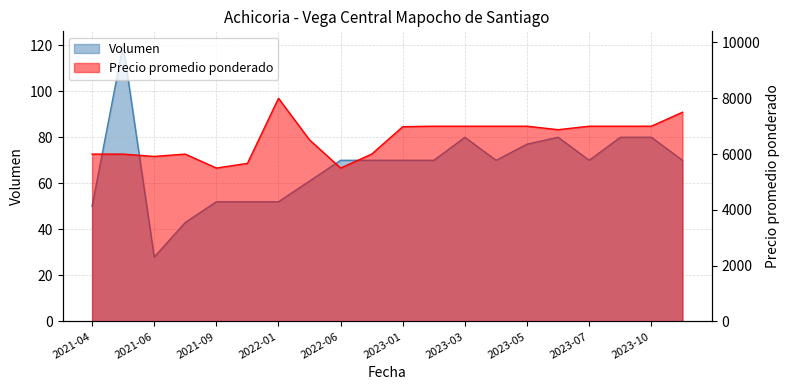

Is the value of Precio promedio ponderado at 2023-02 greater than the value of Volumen at 2023-05?

Yes